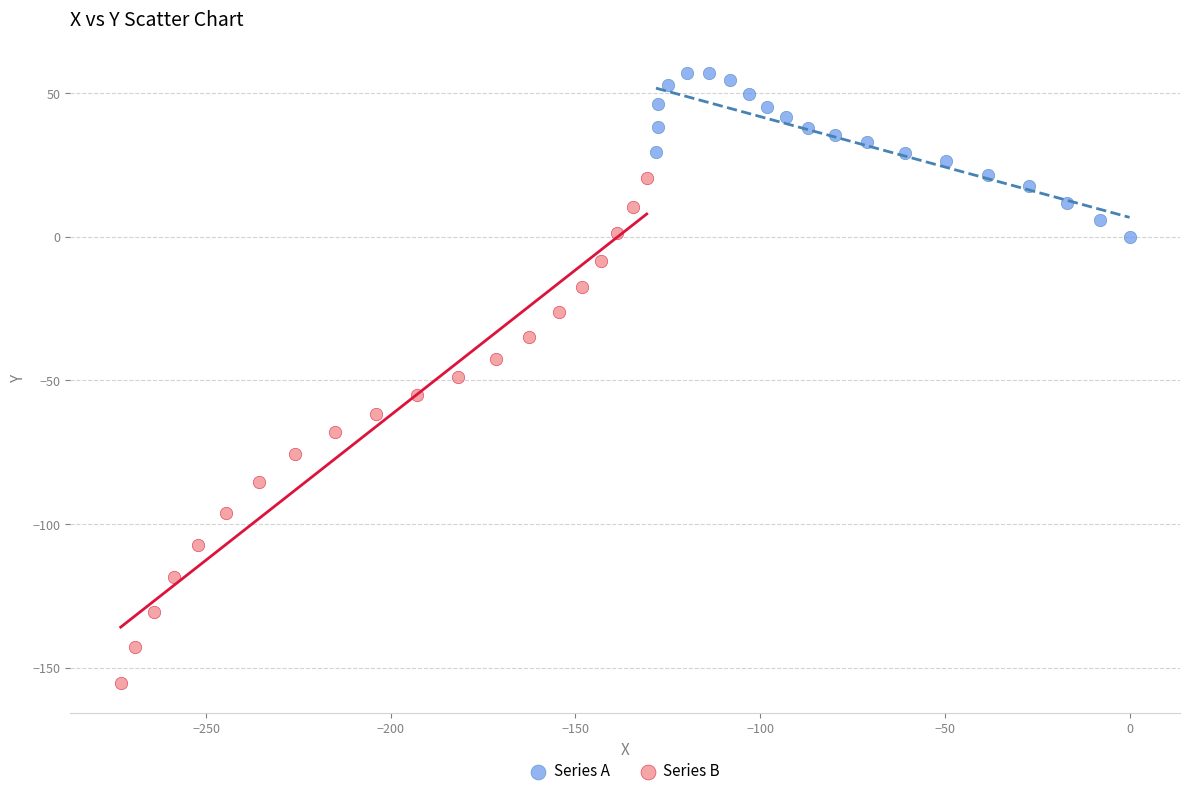

Which series has the largest Y range (max minus min)?

Series B